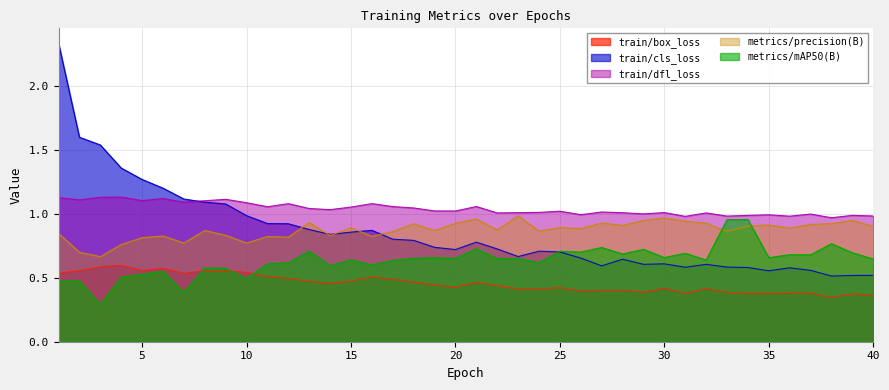

True or false: train/dfl_loss and metrics/precision(B) intersect in this chart.

False